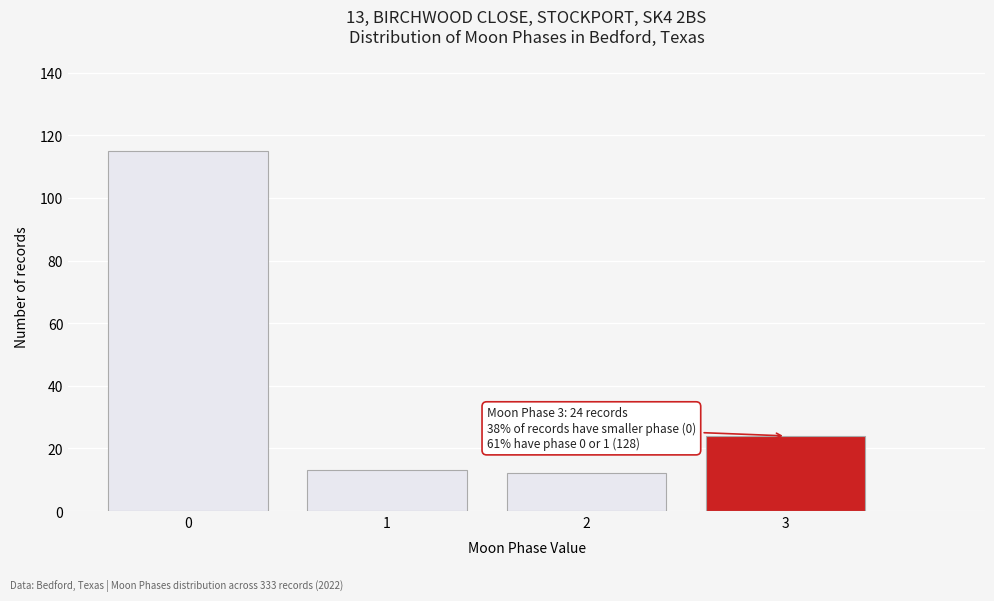

Reading left to right, list all the values displayed in this chart.

115	13	12	24